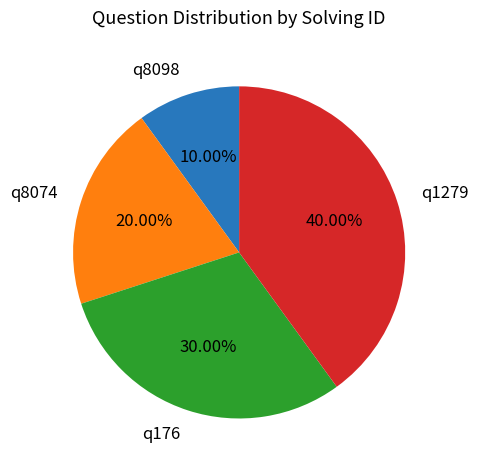

Does any single category account for the majority?

No